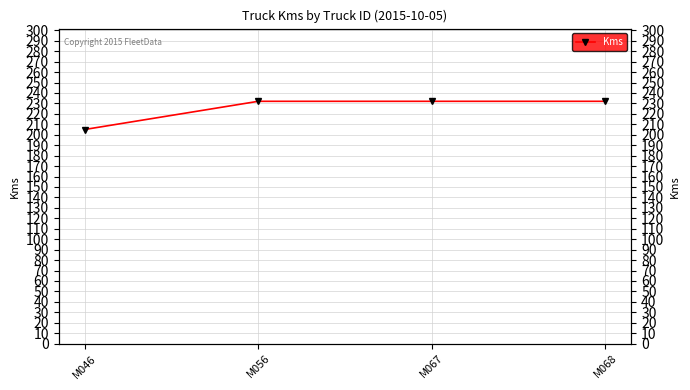

List the labels in order of value, largest first.

M056, M067, M068, M046